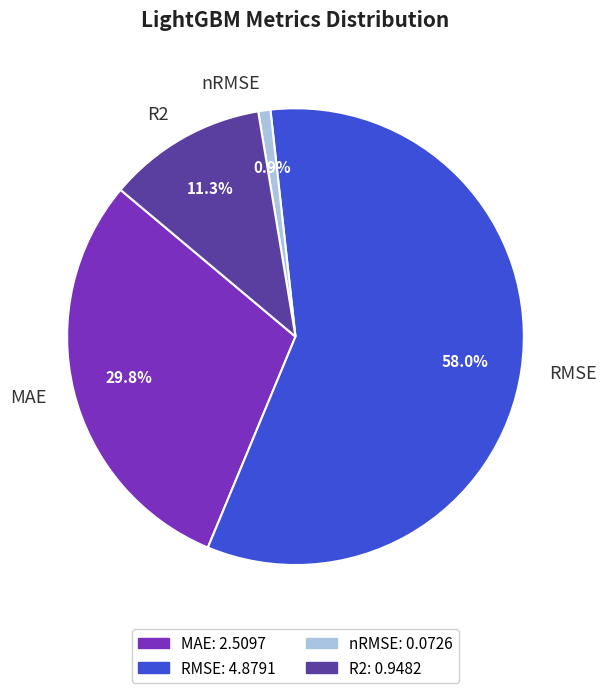

What is the total percentage of MAE and nRMSE?

30.7%